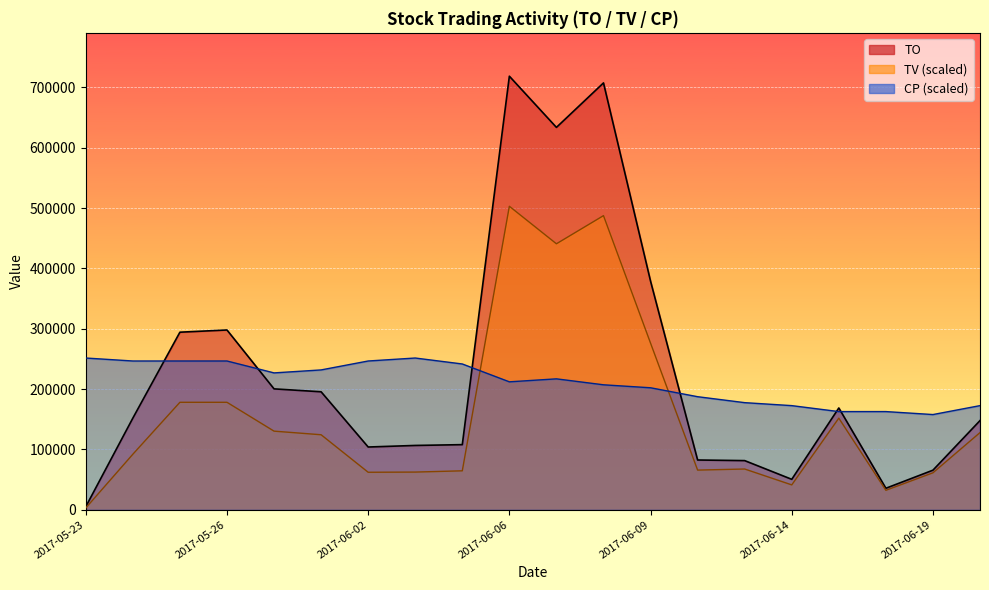

Which series changed the most between 2017-05-26 and 2017-05-31?

TO